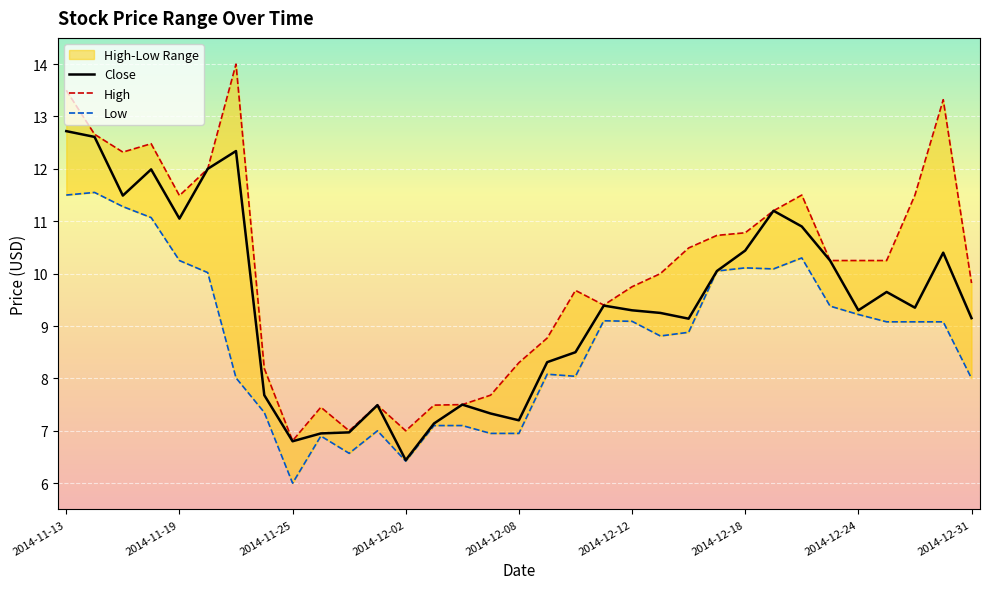

Reading right to left, transcribe all the data shown in this chart.

Close: 9.2	10.4	9.3	9.7	9.3	10.2	10.9	11.2	10.4	10.1	9.1	9.2	9.3	9.4	8.5	8.3	7.2	7.3	7.5	7.1	6.4	7.5	7.0	7.0	6.8	7.7	12.3	12.0	11.1	12.0	11.5	12.6	12.7
High: 9.8	13.3	11.5	10.2	10.2	10.2	11.5	11.2	10.8	10.7	10.5	10.0	9.8	9.4	9.7	8.8	8.3	7.7	7.5	7.5	7.0	7.5	7.0	7.5	6.8	8.2	14.0	12.0	11.5	12.5	12.3	12.7	13.5
Low: 8.0	9.1	9.1	9.1	9.2	9.4	10.3	10.1	10.1	10.1	8.9	8.8	9.1	9.1	8.0	8.1	7.0	7.0	7.1	7.1	6.4	7.0	6.6	6.9	6.0	7.3	8.0	10.0	10.2	11.1	11.3	11.6	11.5